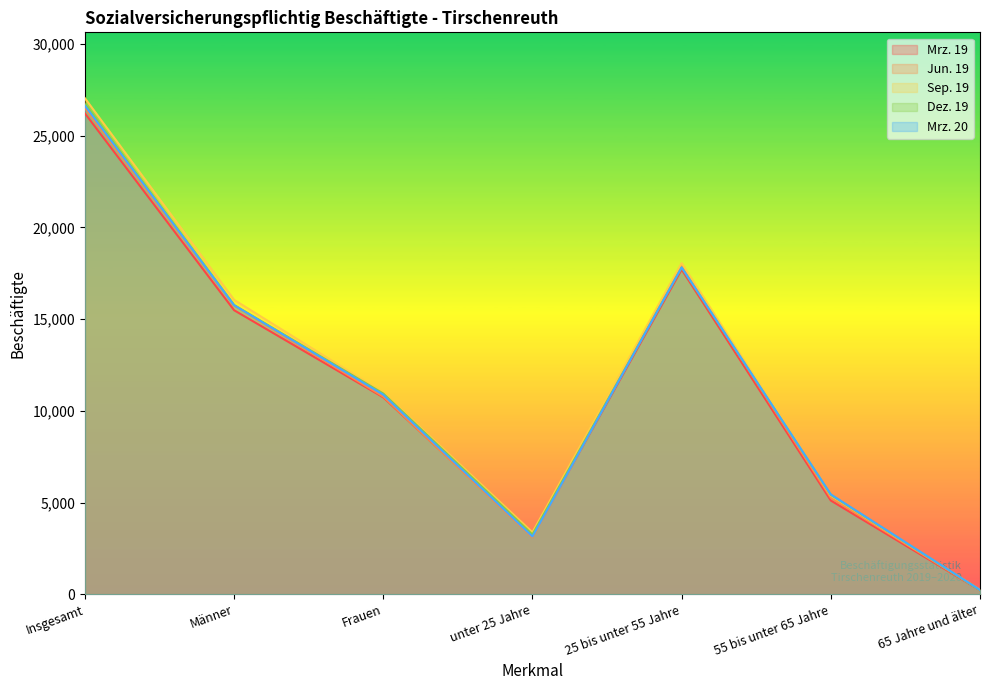

What is the spread (max minus min) of values at unter 25 Jahre?

271